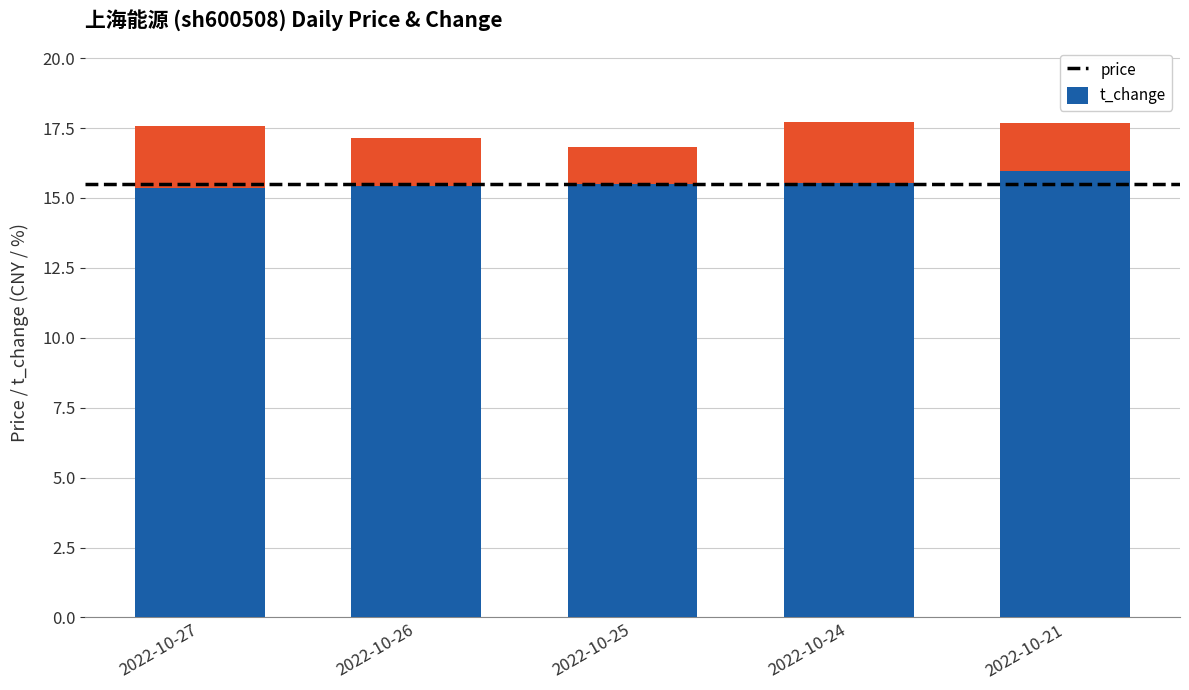

How many bars are there in total?

5